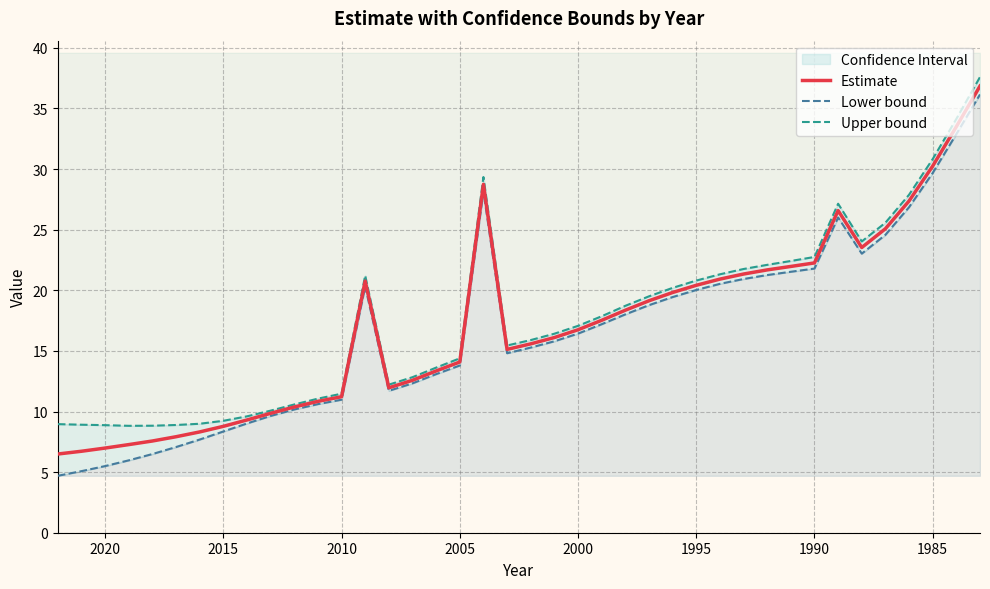

What is the average value of the Lower bound series?

16.5